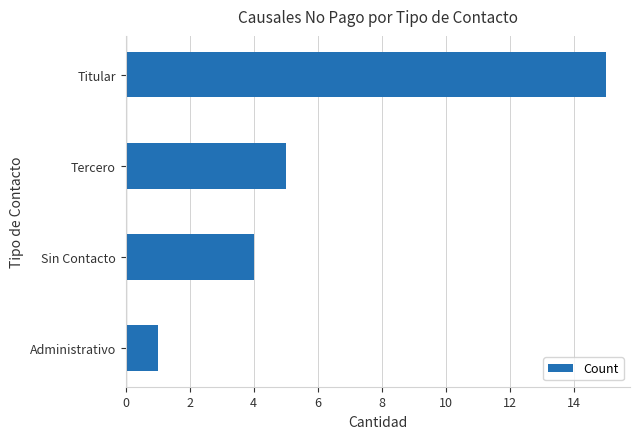

Rank the categories by value from highest to lowest.

Titular, Tercero, Sin Contacto, Administrativo